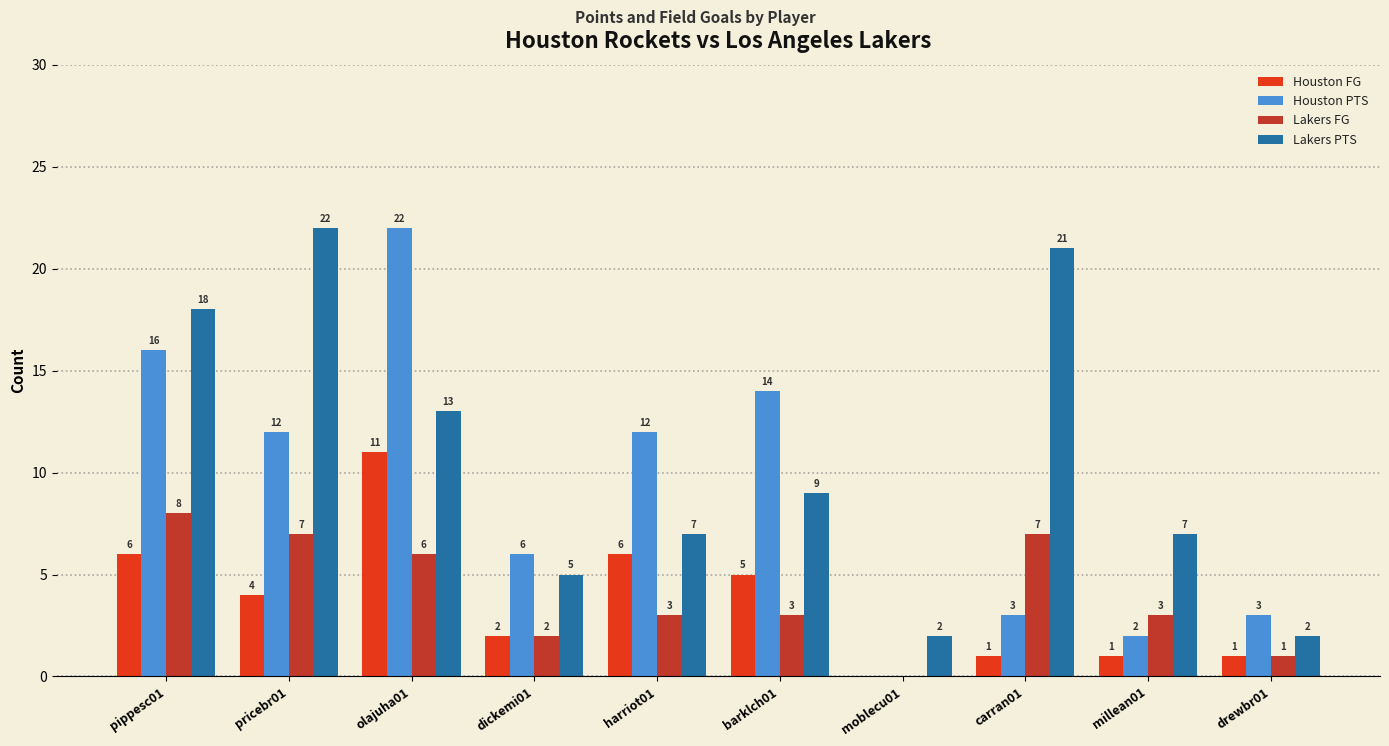

Is the value of Lakers PTS at dickemi01 greater than the value of Houston FG at carran01?

Yes